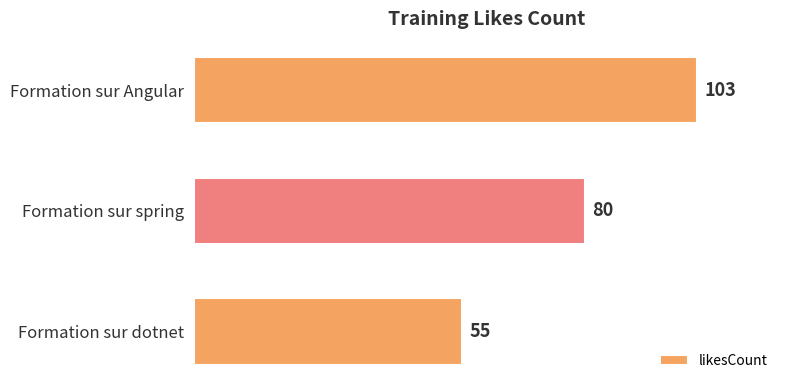

How many bars are there in total?

3